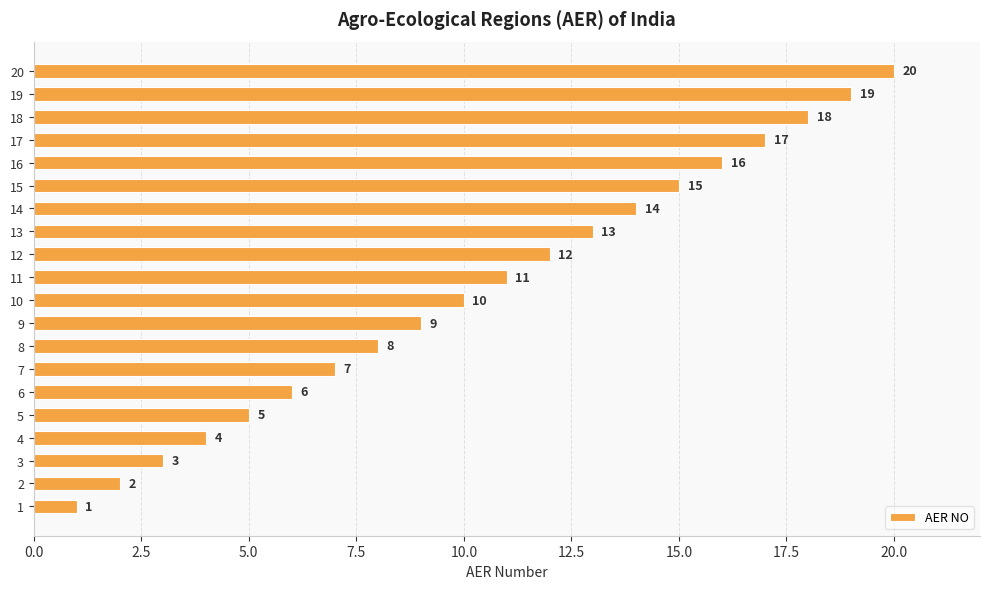

What is the sum of all values?

210